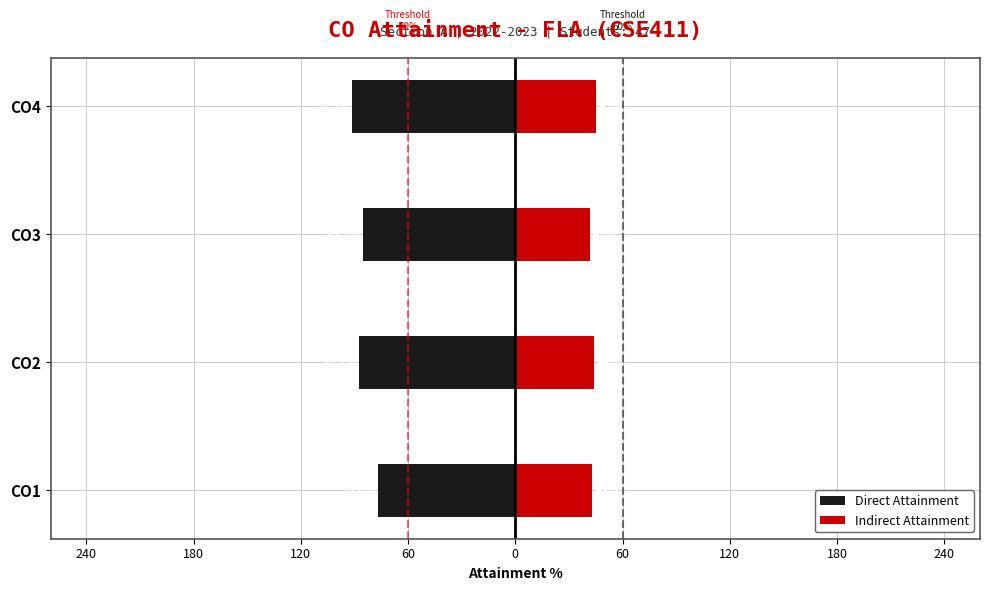

What is the sum of all Indirect Attainment values?

174.0